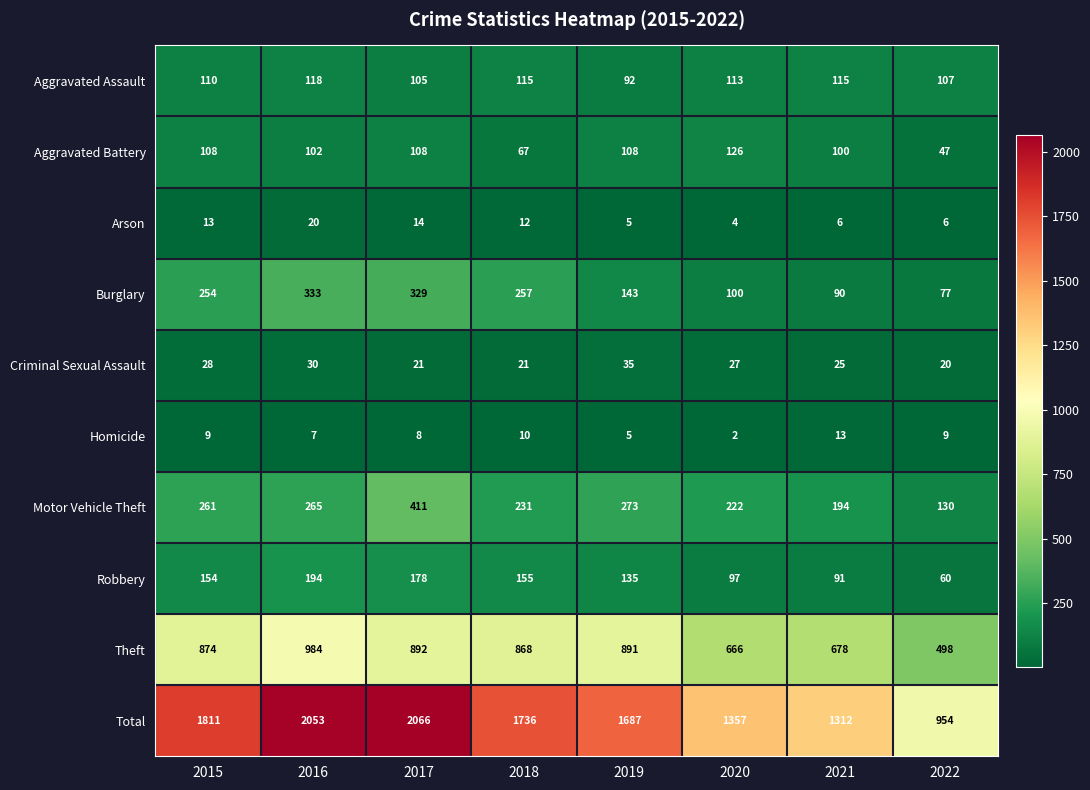

List the series in order of their peak value, lowest first.

Homicide, Arson, Criminal Sexual Assault, Aggravated Assault, Aggravated Battery, Robbery, Burglary, Motor Vehicle Theft, Theft, Total